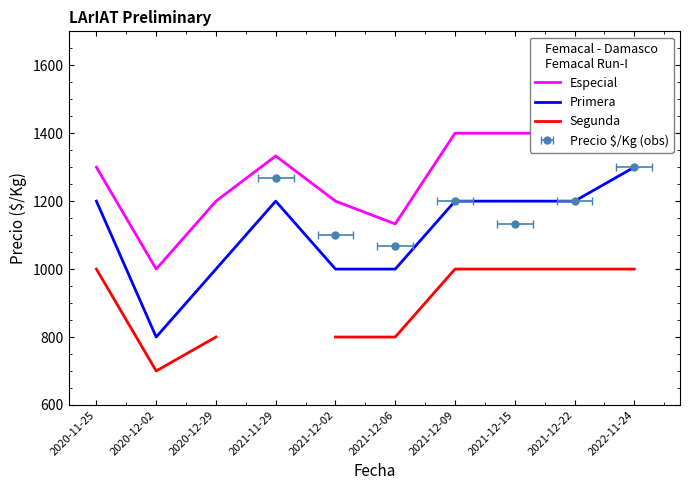

The Especial series shows 1200.0 at 2020-12-29. True or false?

True